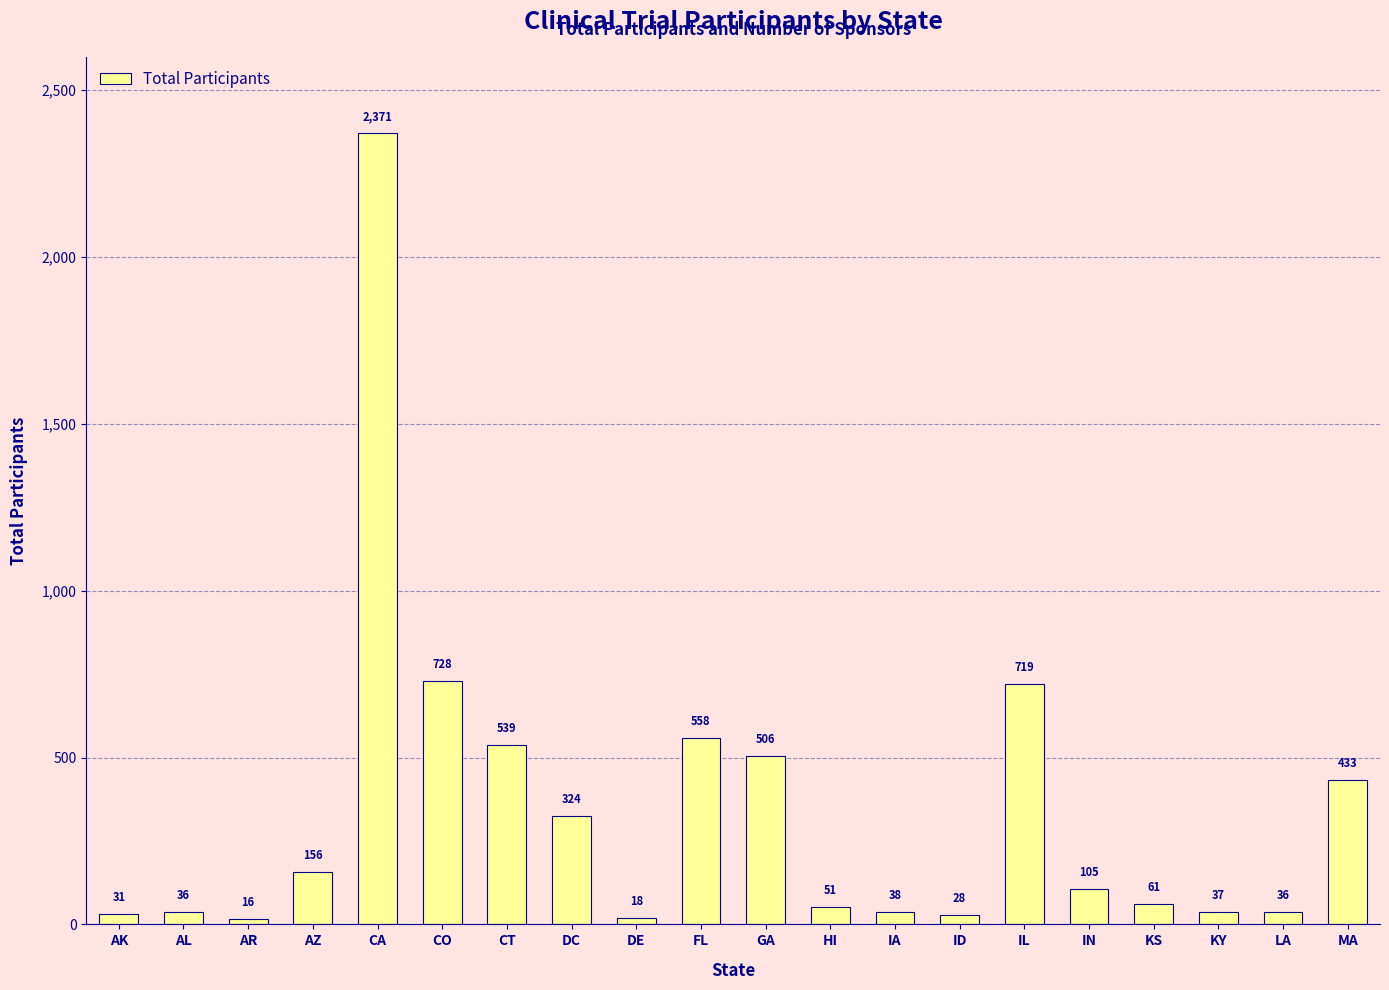

Count the number of data series in this chart.

1